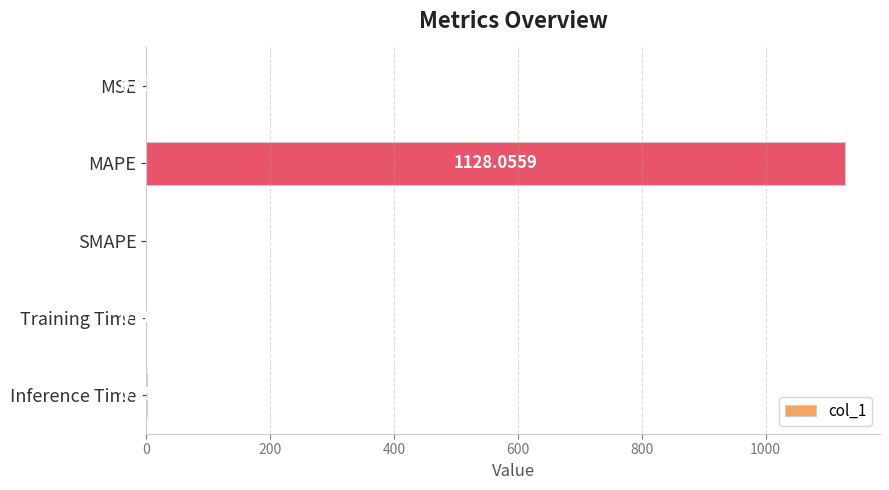

Which category has the highest value across all series?

MAPE